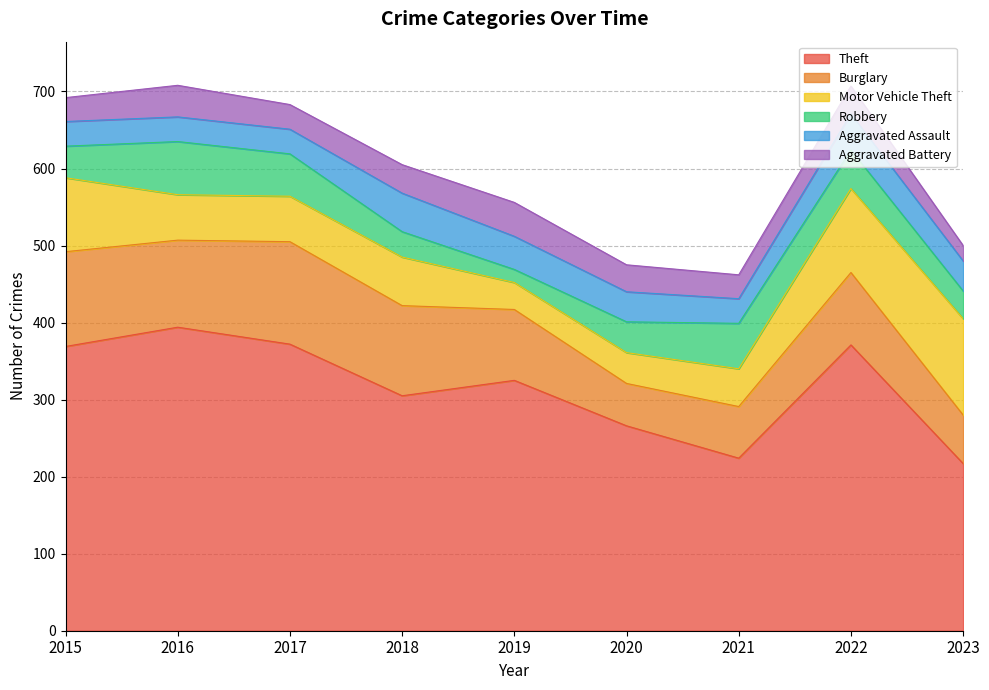

Which series has the largest total across all categories?

Theft